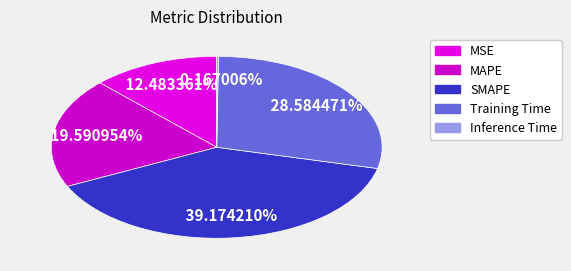

Is Inference Time the majority of the pie?

No